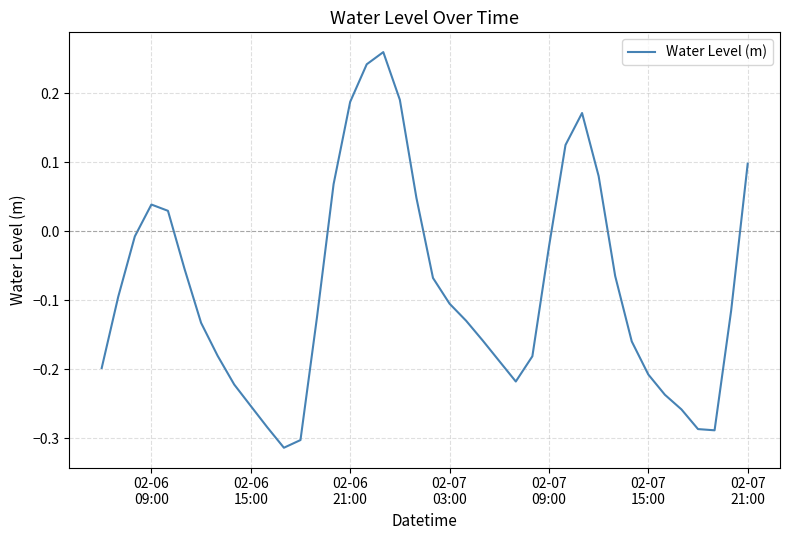

How many negative values are there?

28